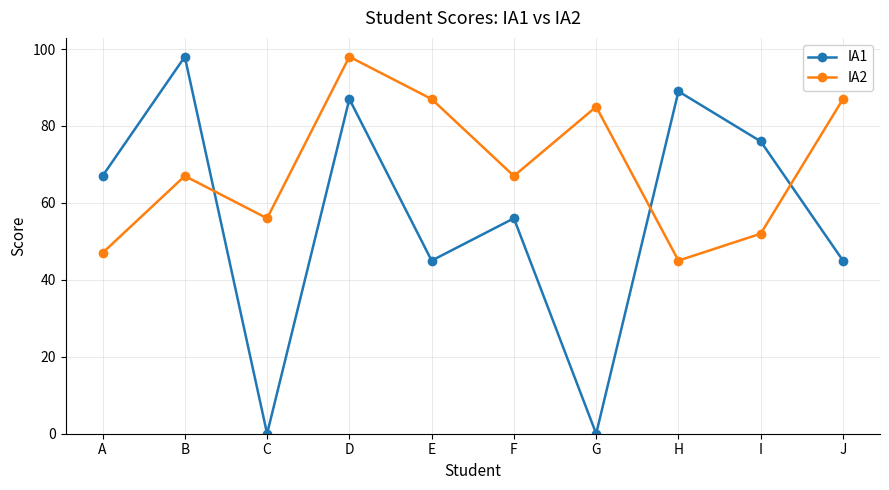

What is the average value of the IA2 series?

69